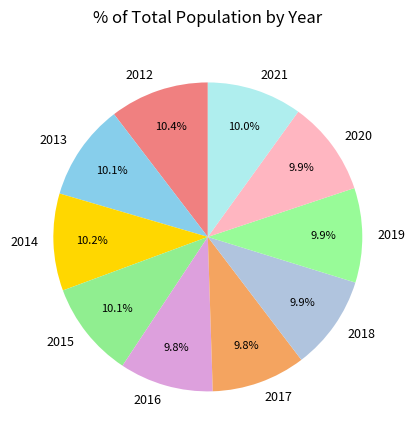

Is 2020 the majority of the pie?

No